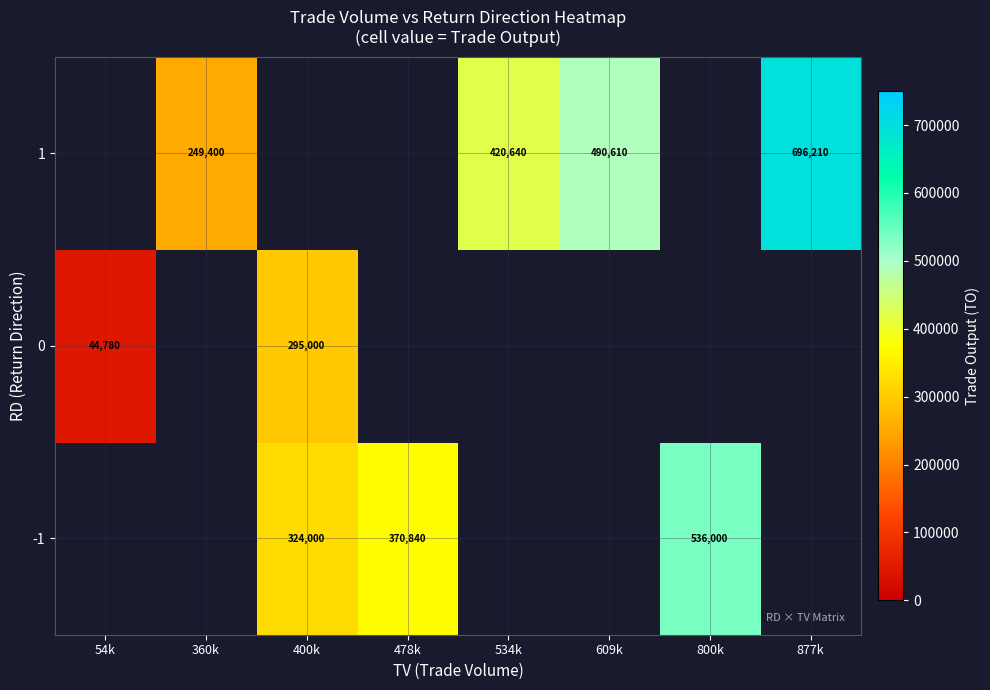

The 0 series shows 25361 at 54k. True or false?

False